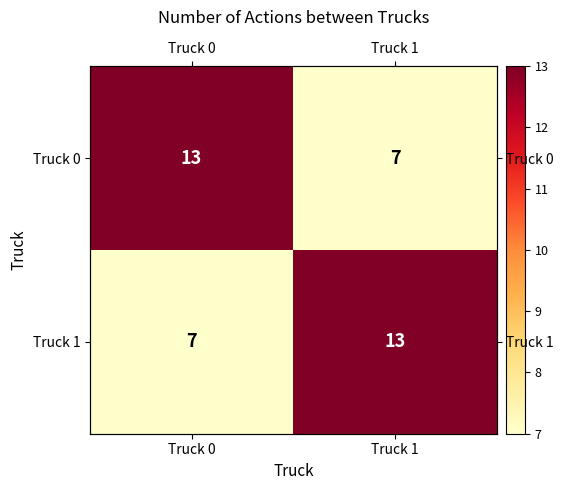

At which label does Truck 0 reach its peak?

Truck 0